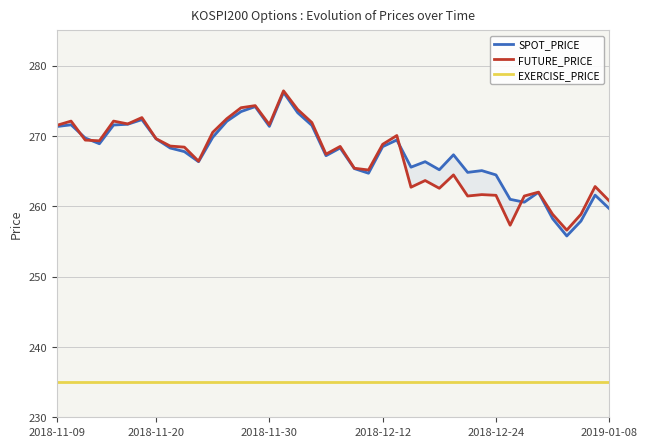

What is the greatest value displayed?

276.4